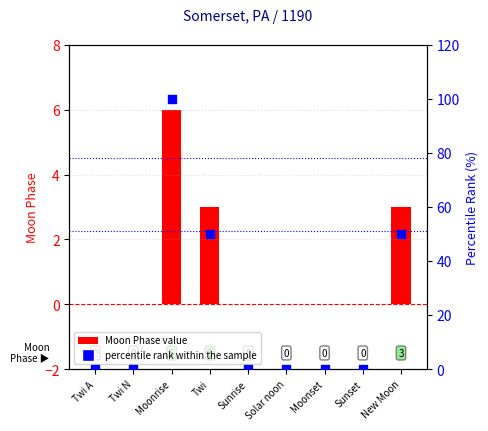

At how many categories does at least one series exceed 77?

1